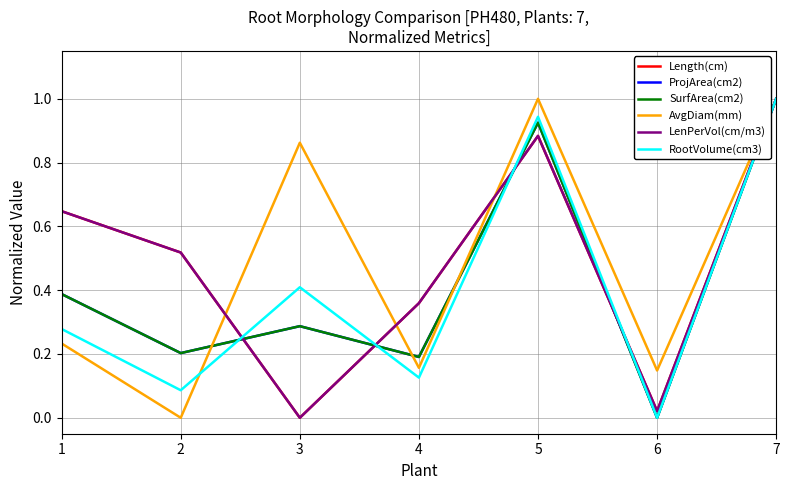

Does the chart have visible grid lines?

Yes